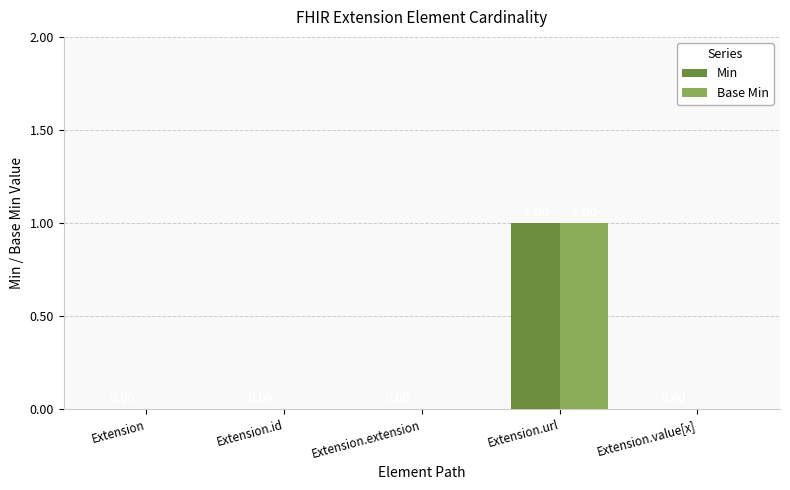

Reading left to right, what are all the values shown in this chart?

Min: Extension=0	Extension.id=0	Extension.extension=0	Extension.url=1	Extension.value[x]=0
Base Min: Extension=0	Extension.id=0	Extension.extension=0	Extension.url=1	Extension.value[x]=0